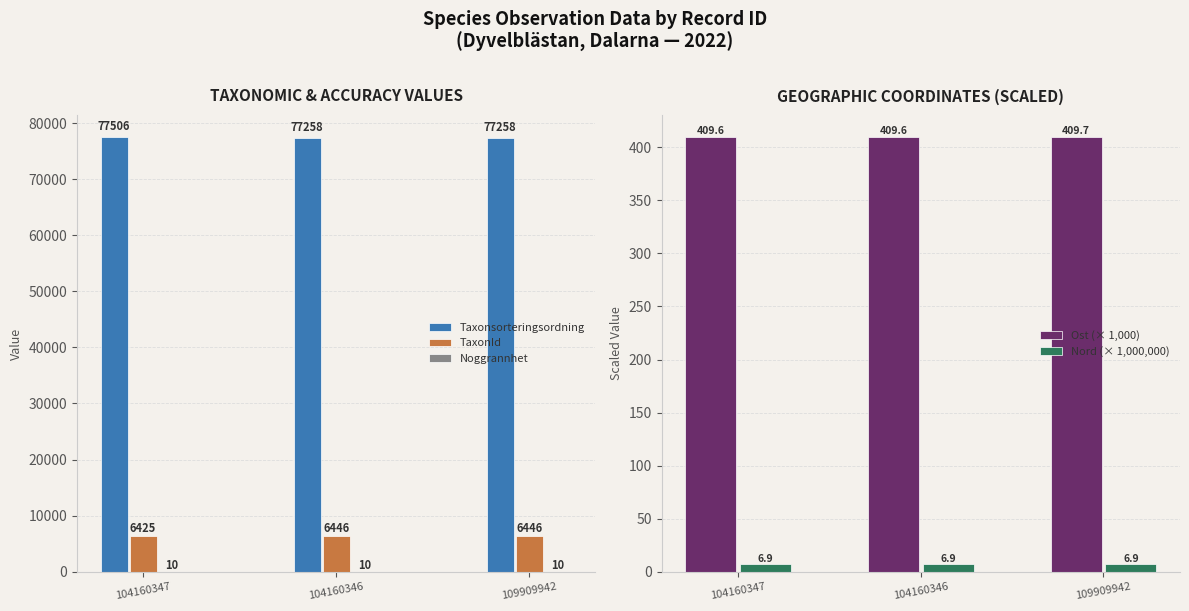

What position from the left is 104160346?

2